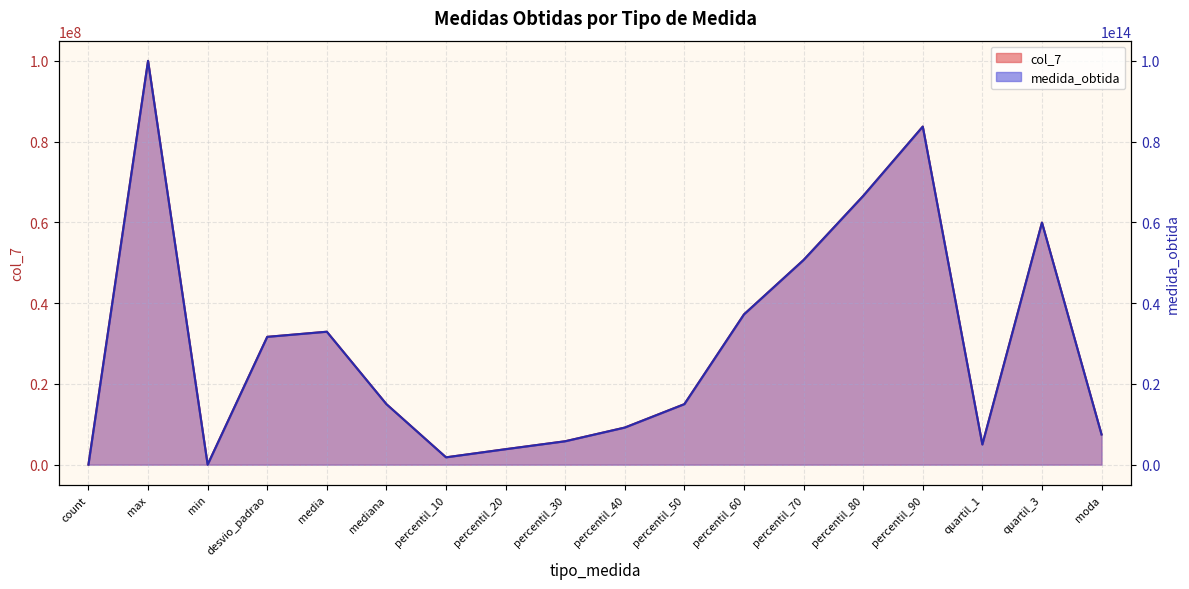

In col_7, how many points are lower than both neighbors (excluding endpoints)?

3